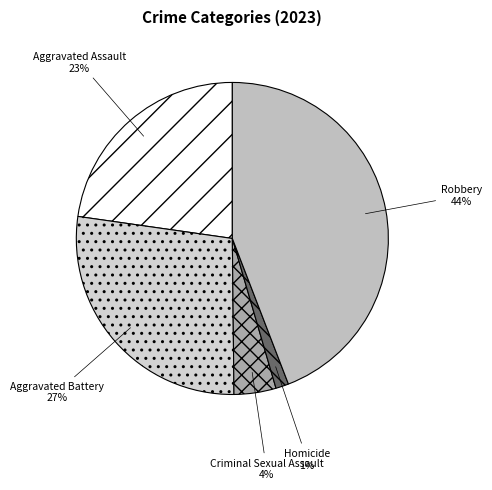

Do Robbery and Aggravated Assault together represent more than half of the pie?

Yes